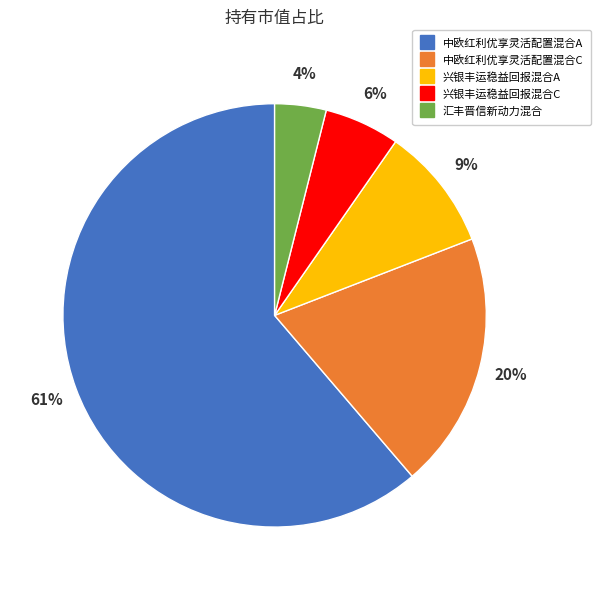

Is there any slice that represents more than half of the pie?

Yes